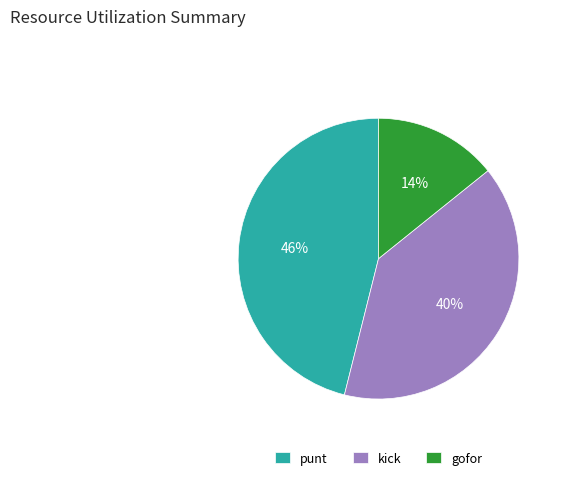

Count the number of slices in the pie.

3